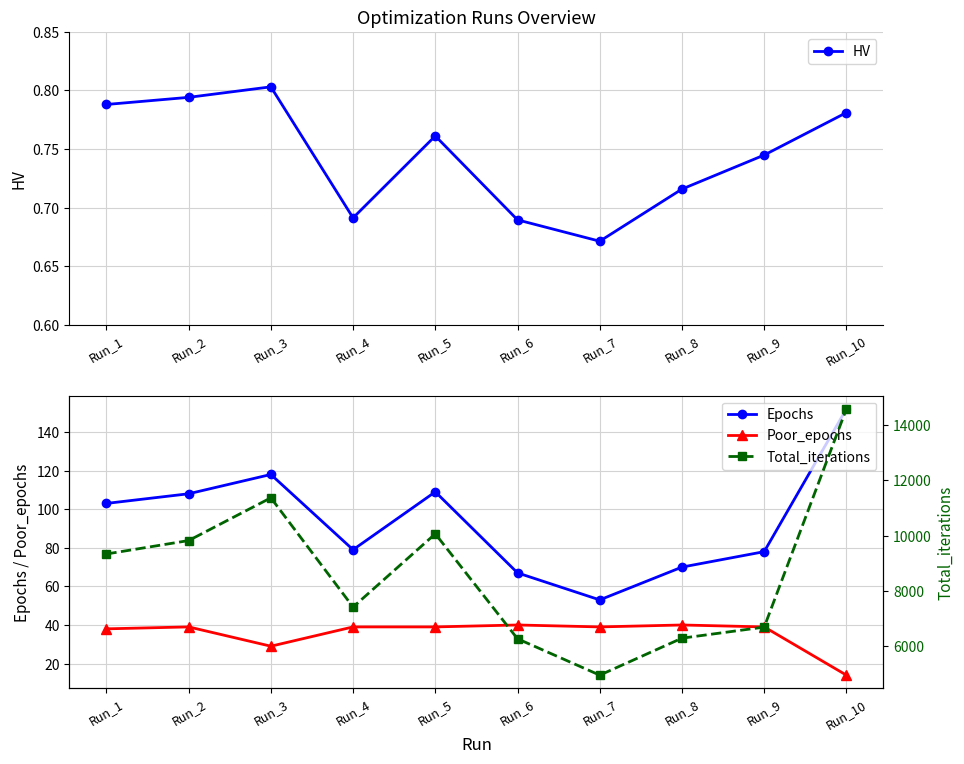

True or false: Poor_epochs and HV intersect in this chart.

False